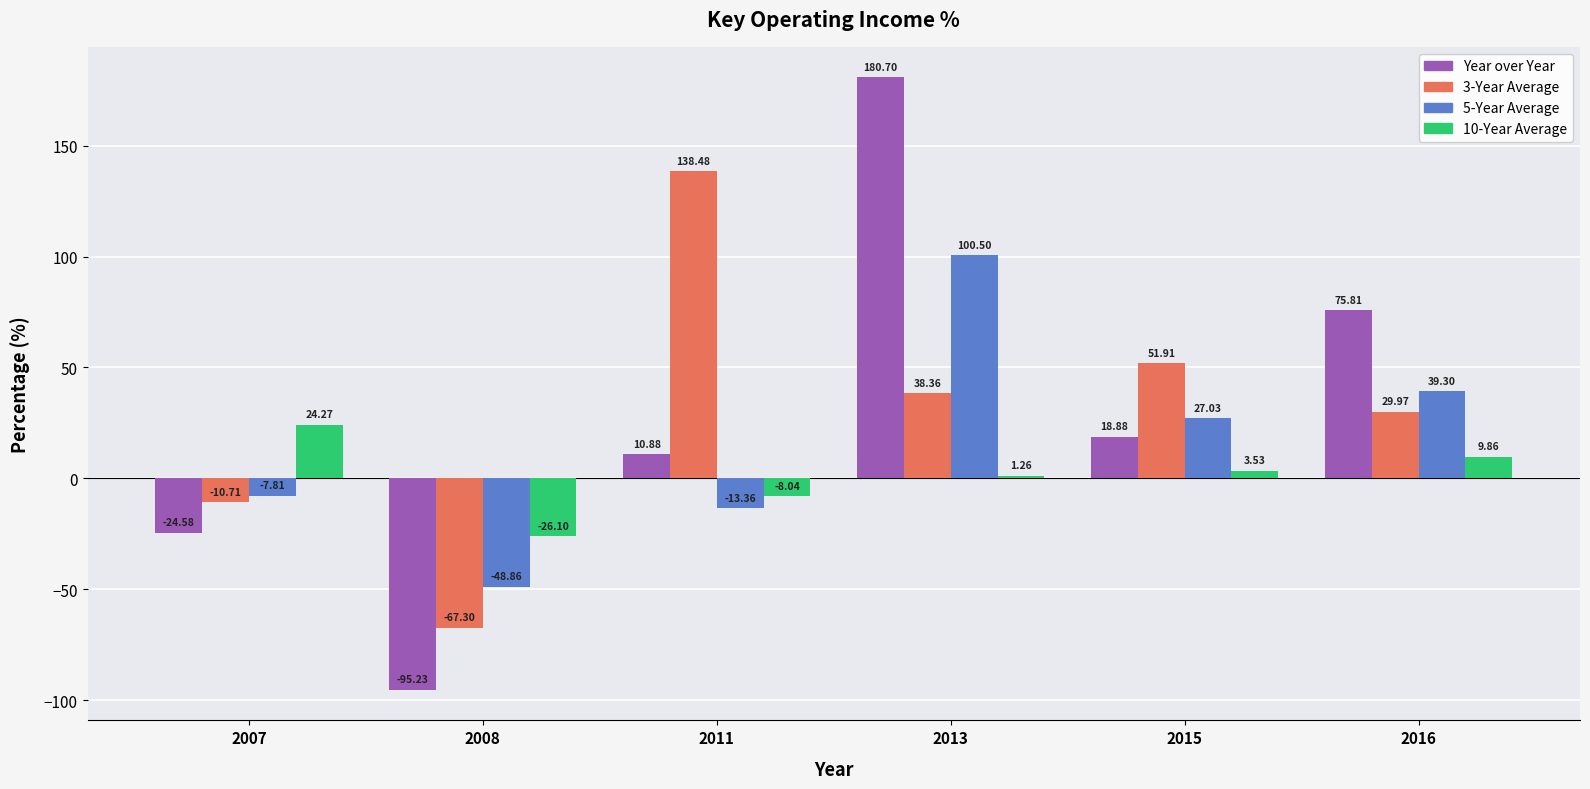

How many groups of bars are there?

6